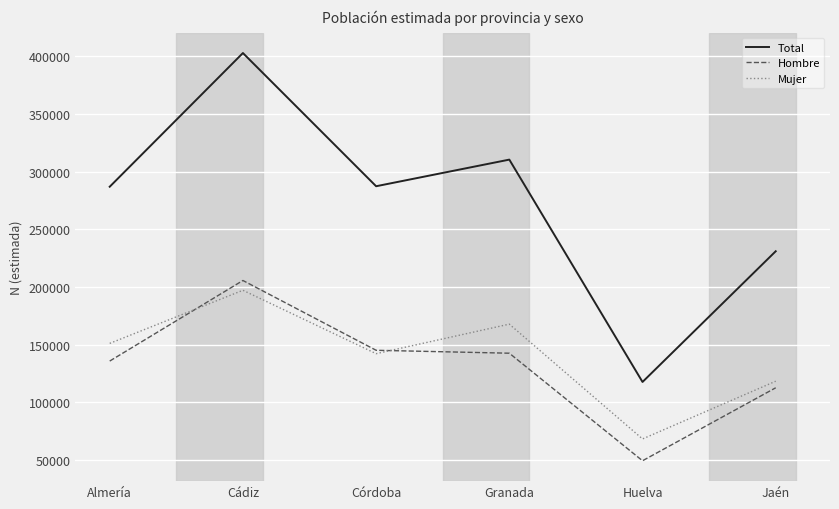

At which category is the sum across all series the highest?

Cádiz